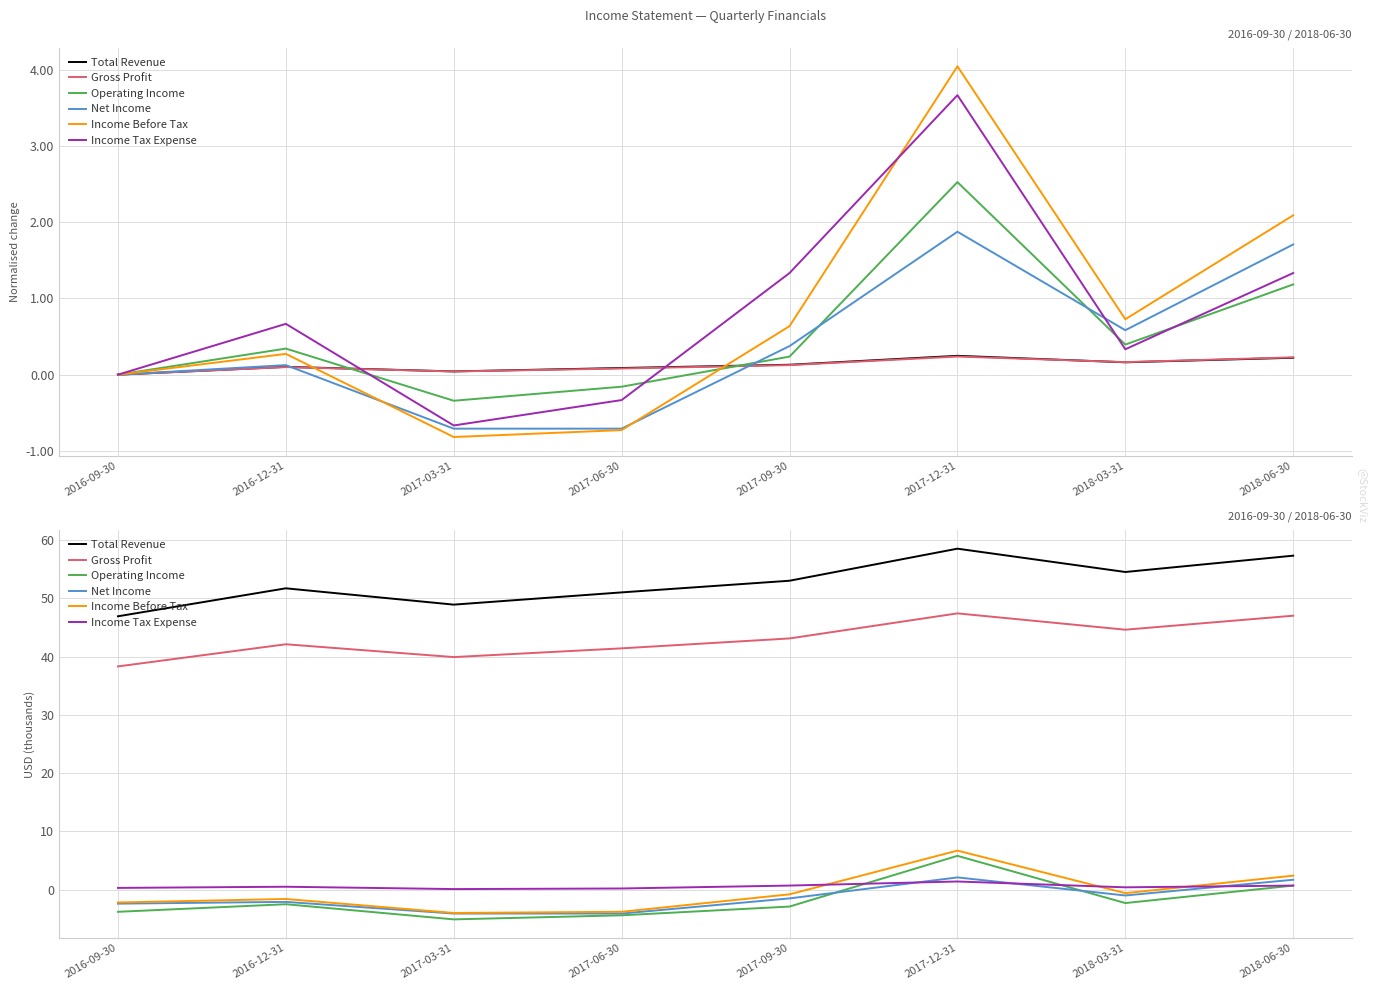

How many values in the Net Income series exceed -1?

2